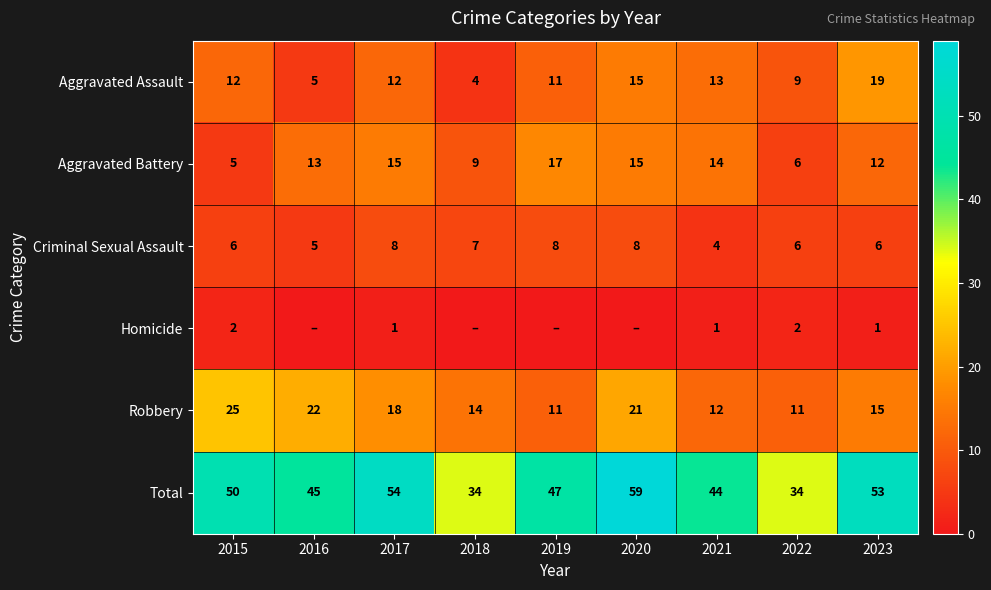

Between 2015 and 2022, which series saw the biggest shift?

Total